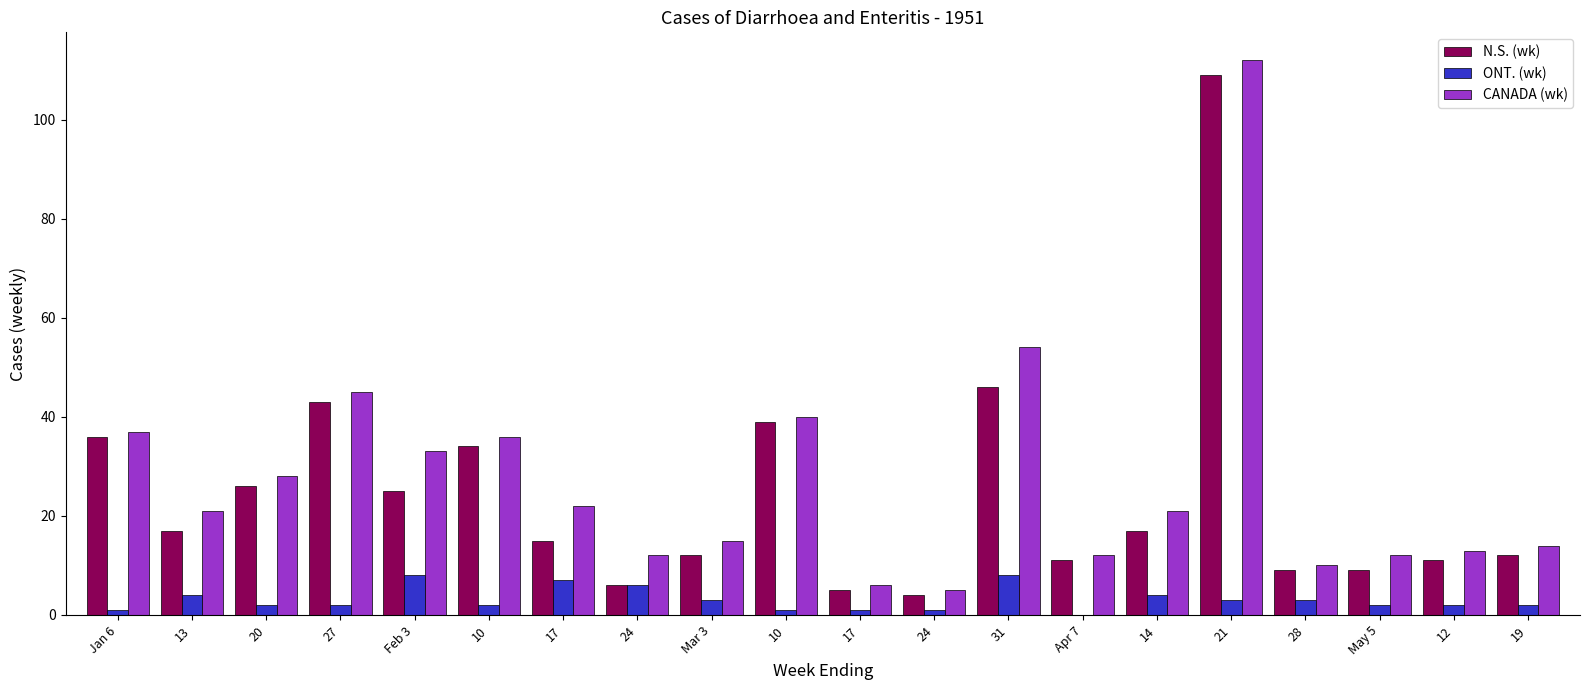

Reading left to right, what are all the values shown in this chart?

N.S. (wk): 36	17	26	43	25	34	15	6	12	39	5	4	46	11	17	109	9	9	11	12
ONT. (wk): 1	4	2	2	8	2	7	6	3	1	1	1	8	0	4	3	3	2	2	2
CANADA (wk): 37	21	28	45	33	36	22	12	15	40	6	5	54	12	21	112	10	12	13	14